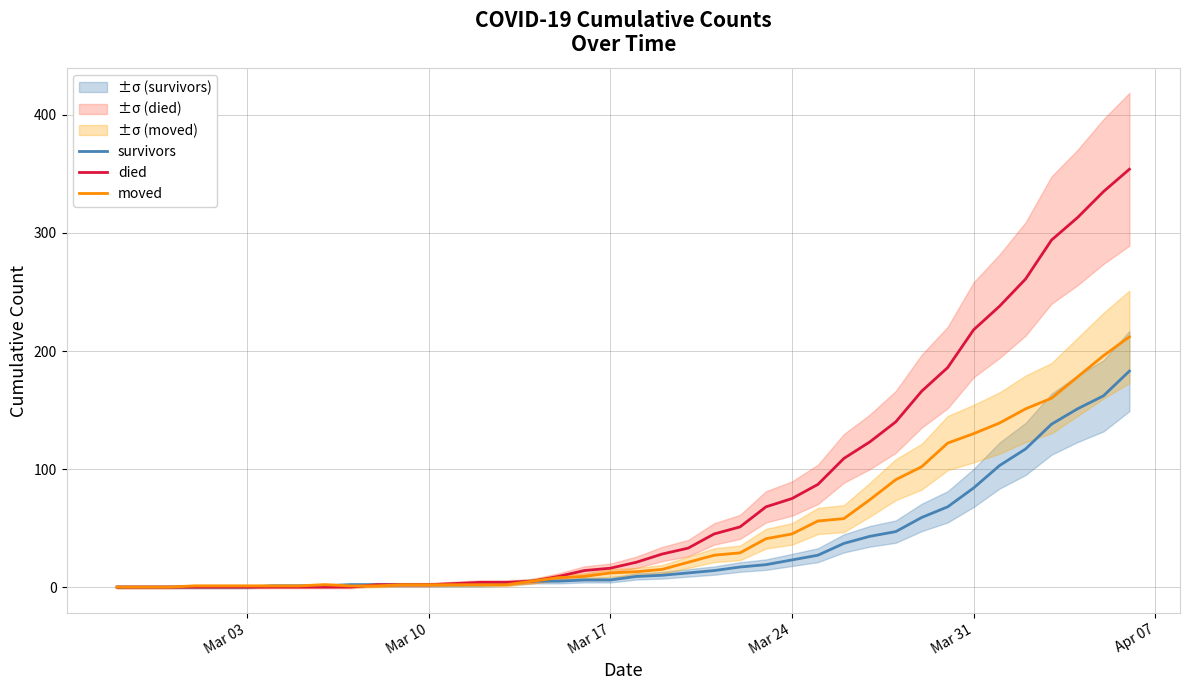

What is the maximum value for survivors?

183